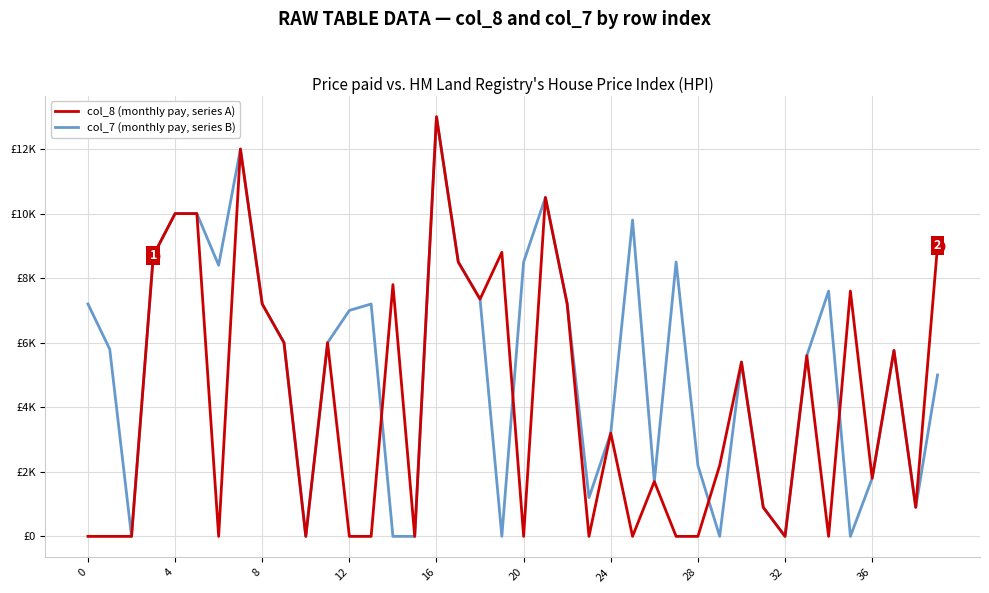

What are all the series names shown in the legend?

col_8 (monthly pay, series A), col_7 (monthly pay, series B)